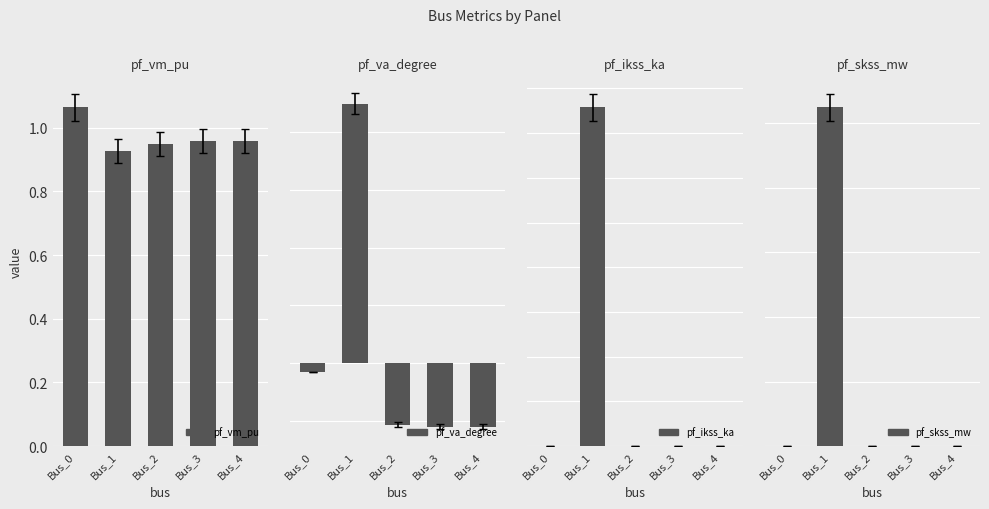

At which label is pf_vm_pu closest to 0?

Bus_1